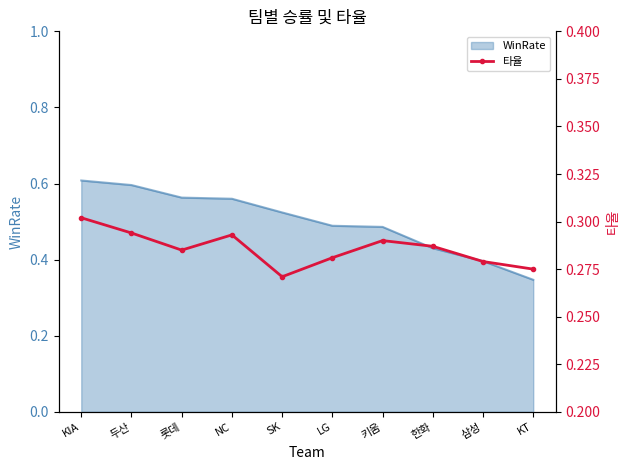

True or false: WinRate has a value of 0.8 at SK.

False